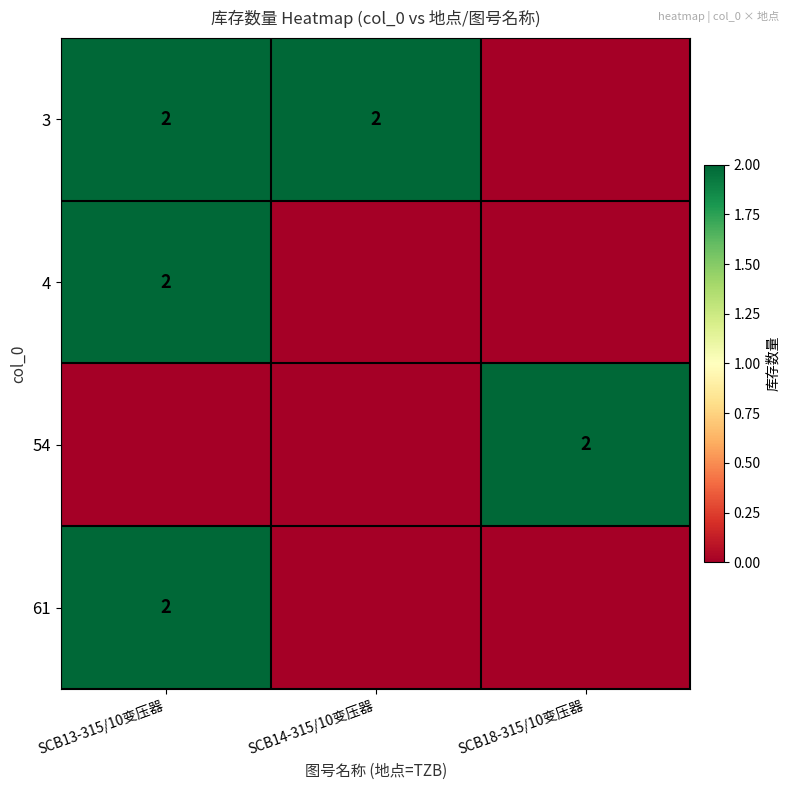

The 61 series shows 2 at SCB13-315/10变压器. True or false?

True